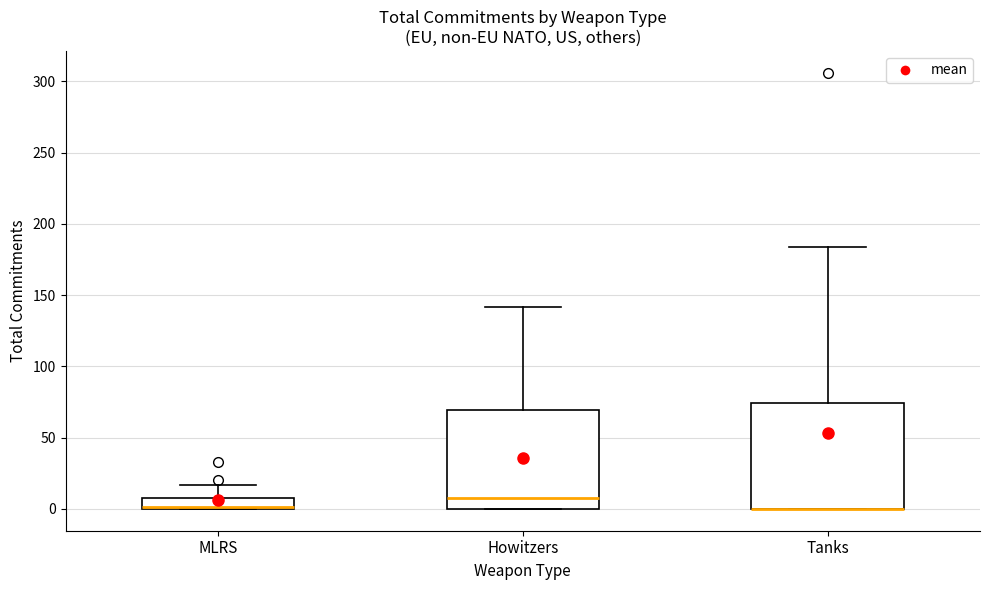

Where is the lower edge of the box for Howitzers on the y-axis? The values are not printed on the chart, so give them approximately, as read against the axis.

0